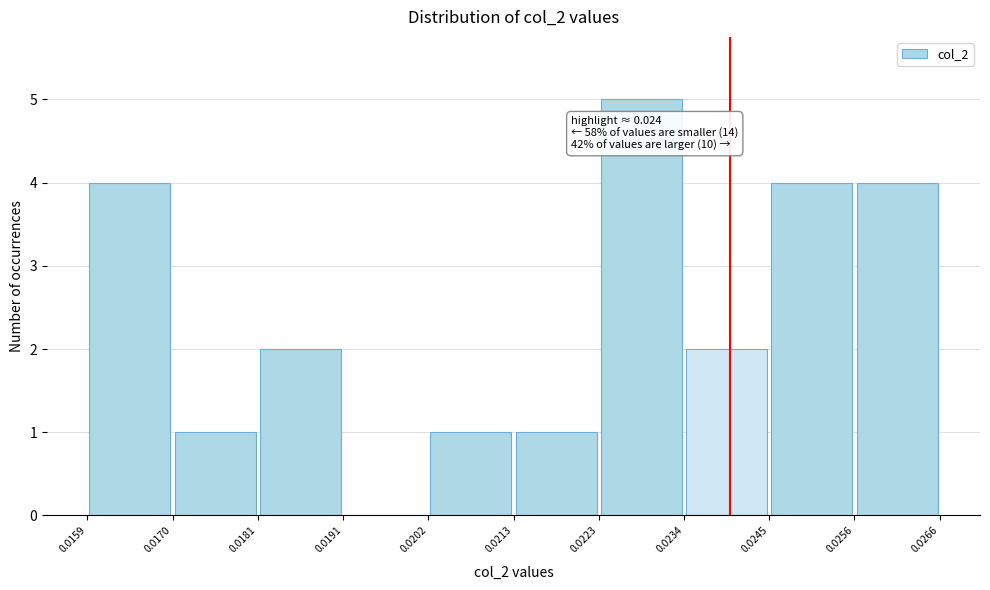

Over which range of the x-axis is the bar tallest?

0.0223 to 0.0234